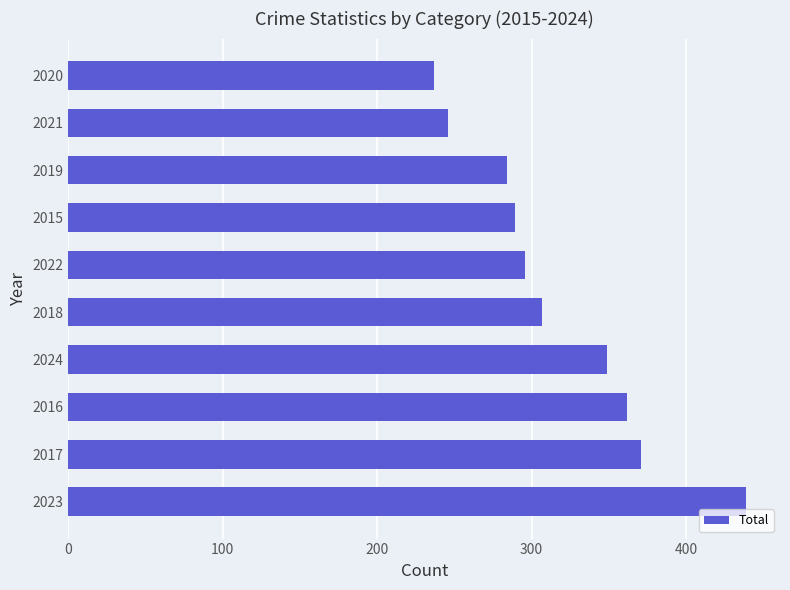

How many categories are shown in the chart?

10